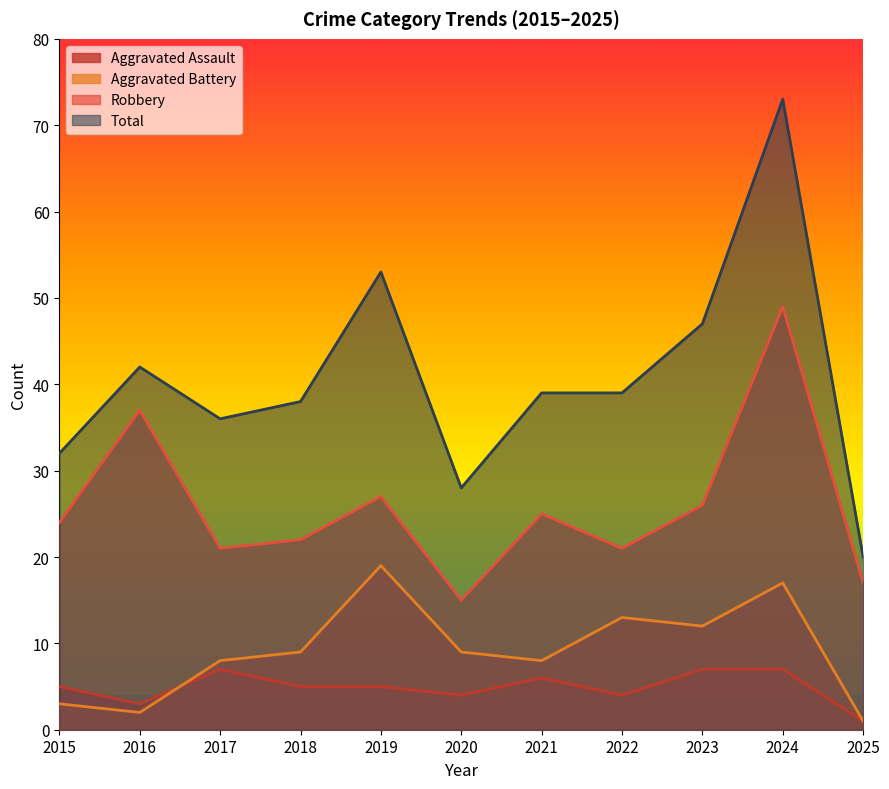

What is the average value of the Aggravated Assault series?

5